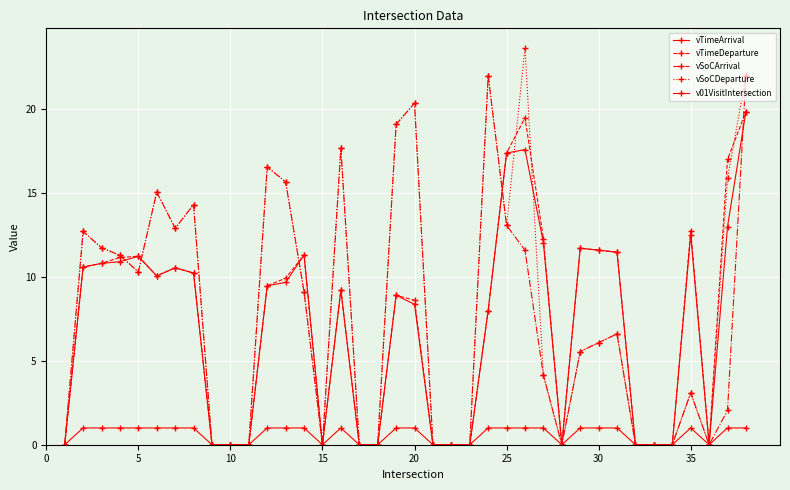

How many lines are shown in the chart?

5